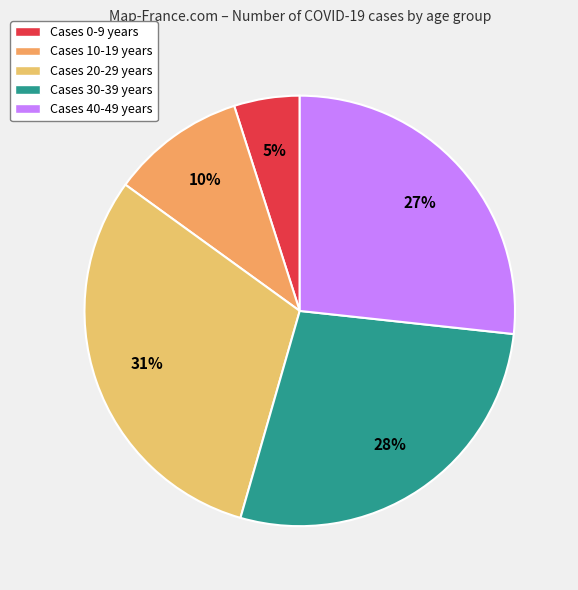

How many segments does this pie chart have?

5